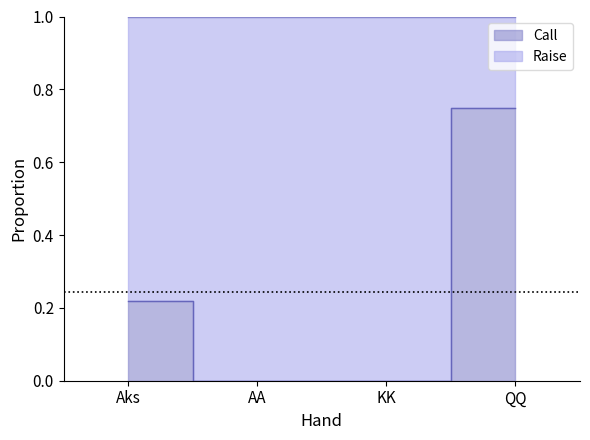

What position from the right is AA?

3